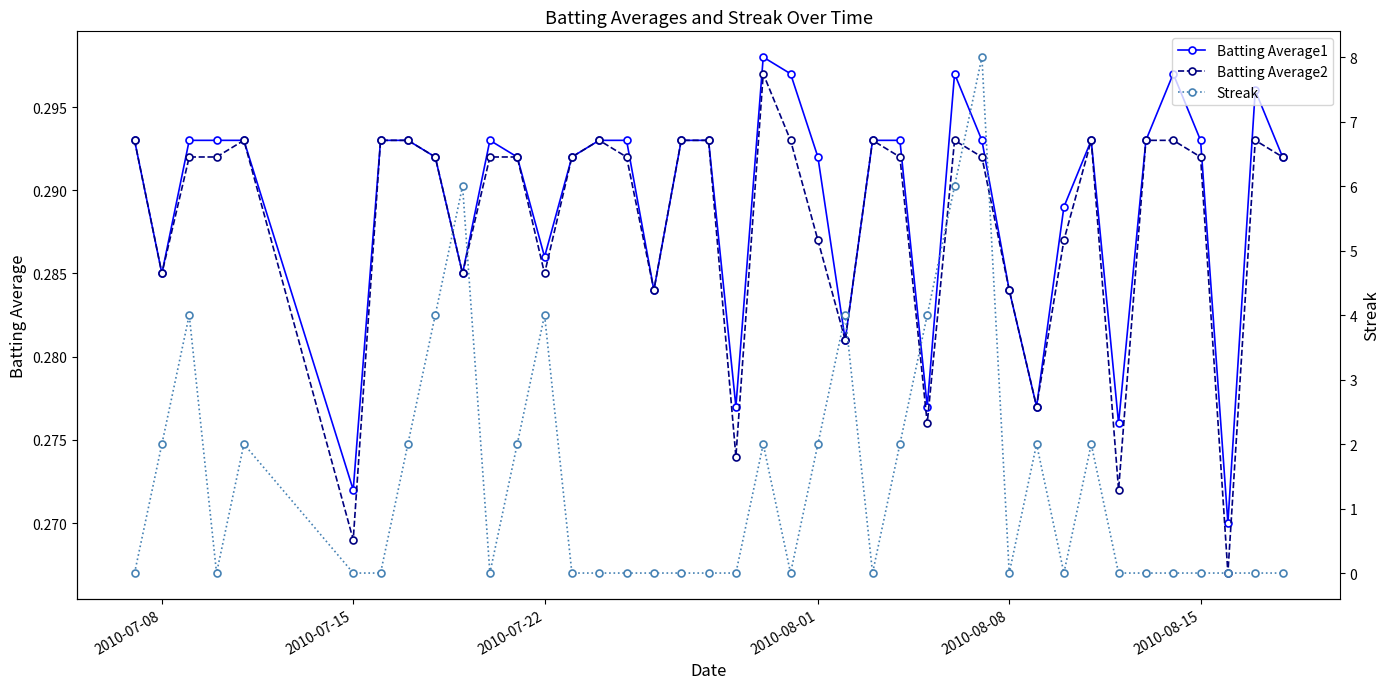

How many times do Streak and Batting Average1 cross each other?

18